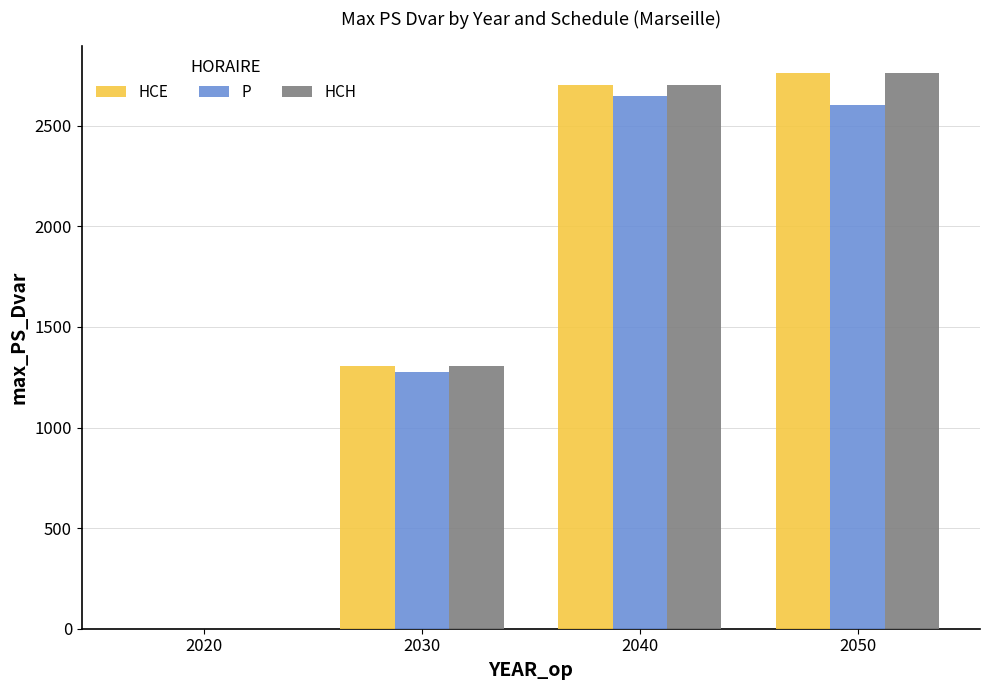

At which label is P closest to 1324?

2030